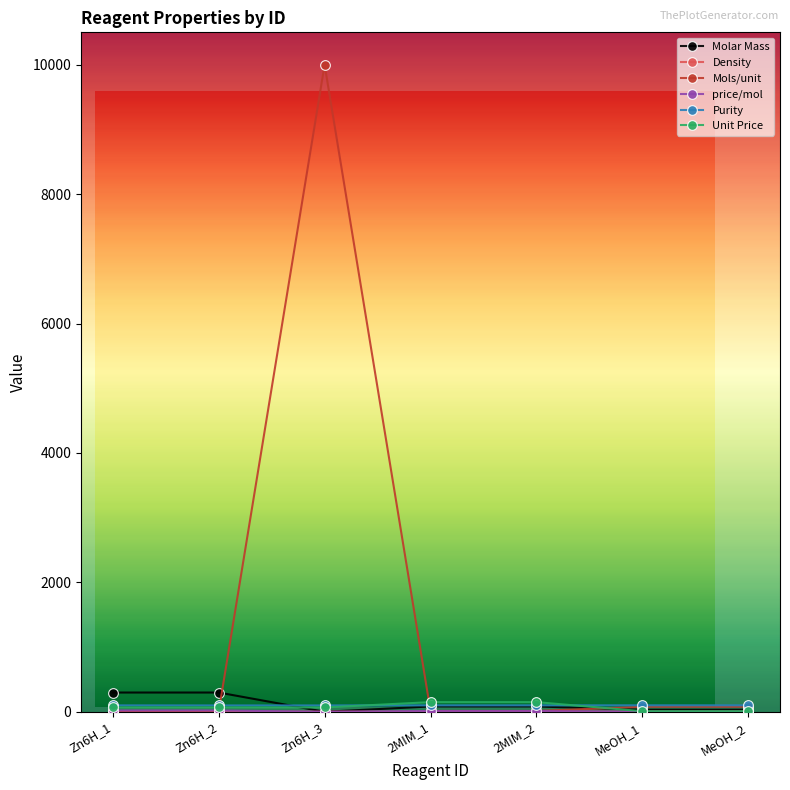

What is the value of the Purity point at the 1st from the left?

99.0